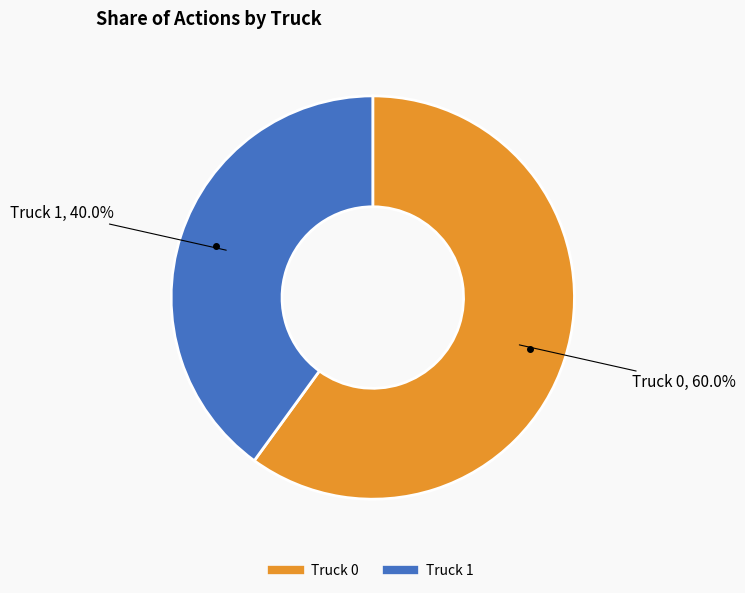

Count the number of slices in the pie.

2